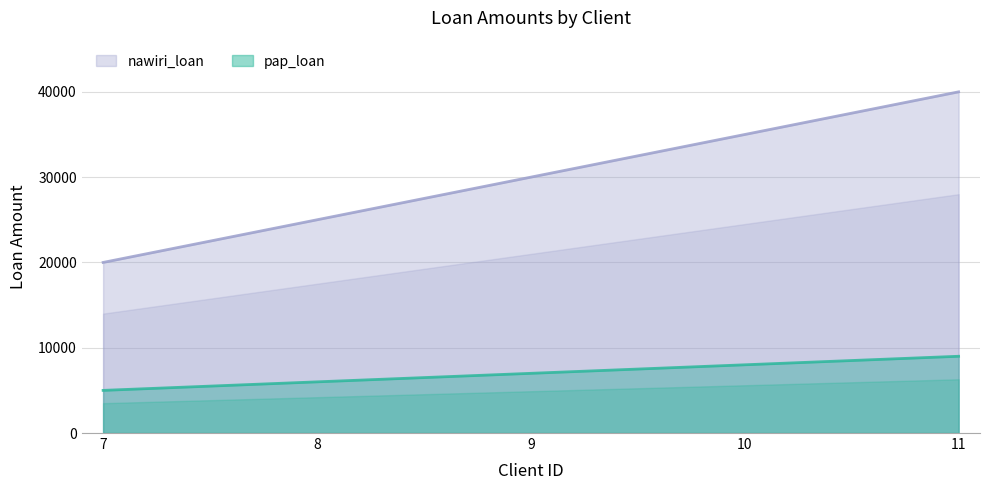

What is the difference between the nawiri_loan values at 11 and 9?

10000